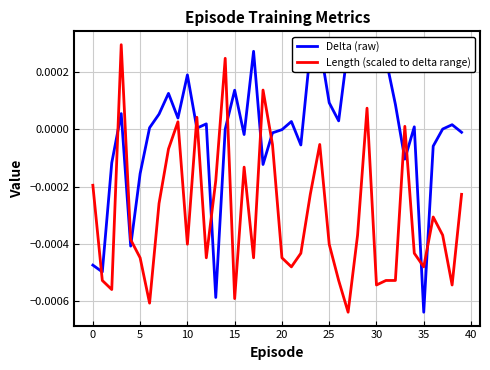

How many data points in Delta (raw) are above 0?

25